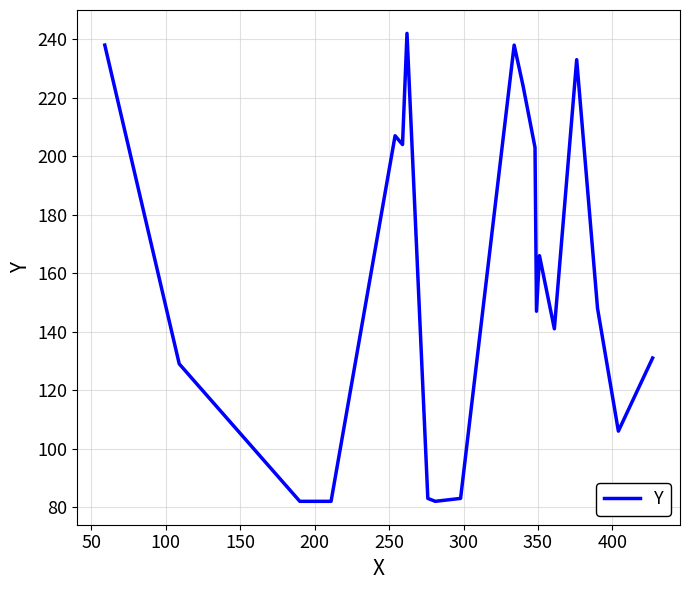

What is the minimum value shown in the chart?

82